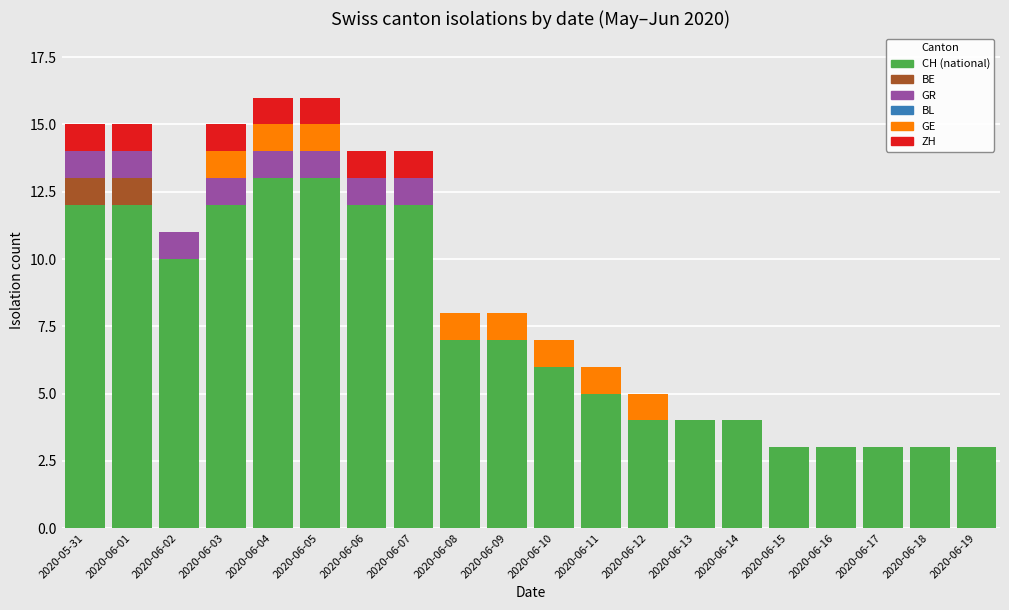

What is the total value across all series at 2020-06-14?

4